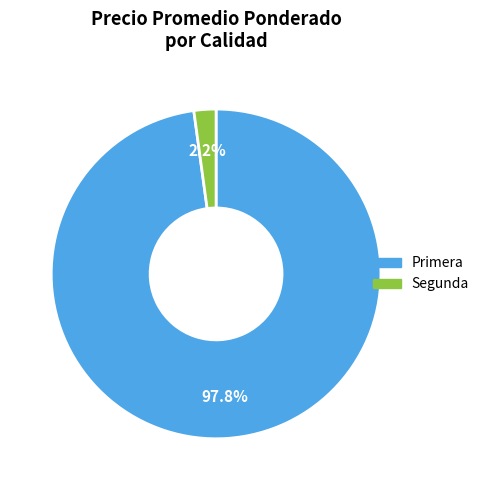

Rank the categories by value from lowest to highest.

Segunda, Primera